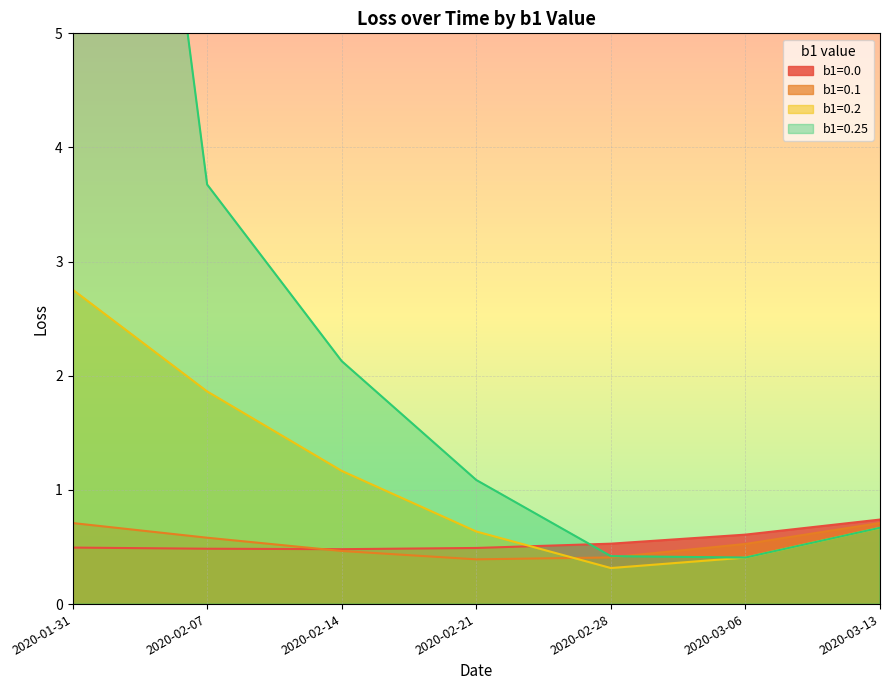

How many intersections are there between b1=0.2 and b1=0.0?

1